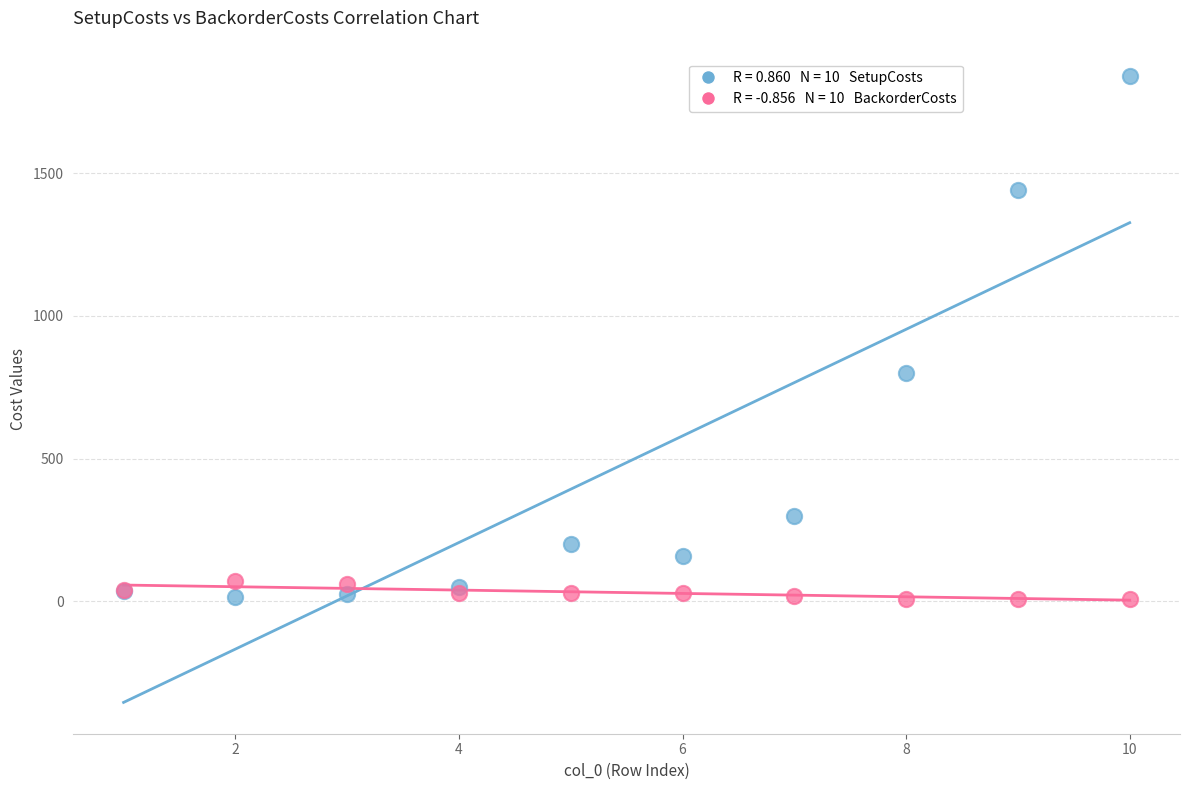

Across all series, what Y value is closest to 925?

800